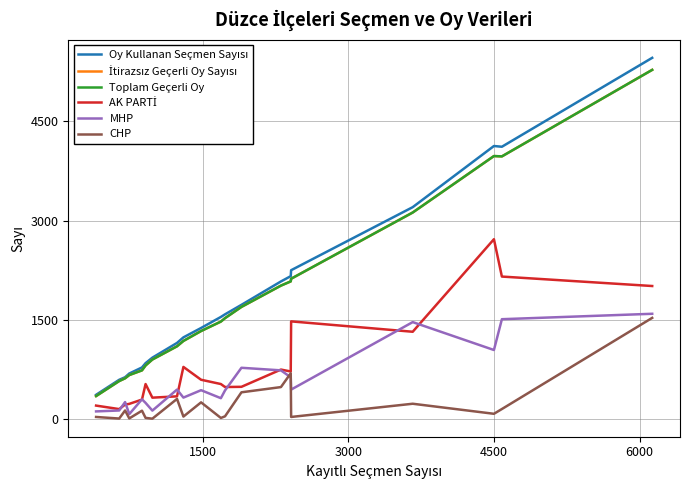

Does the chart display data point markers on the line(s)?

No